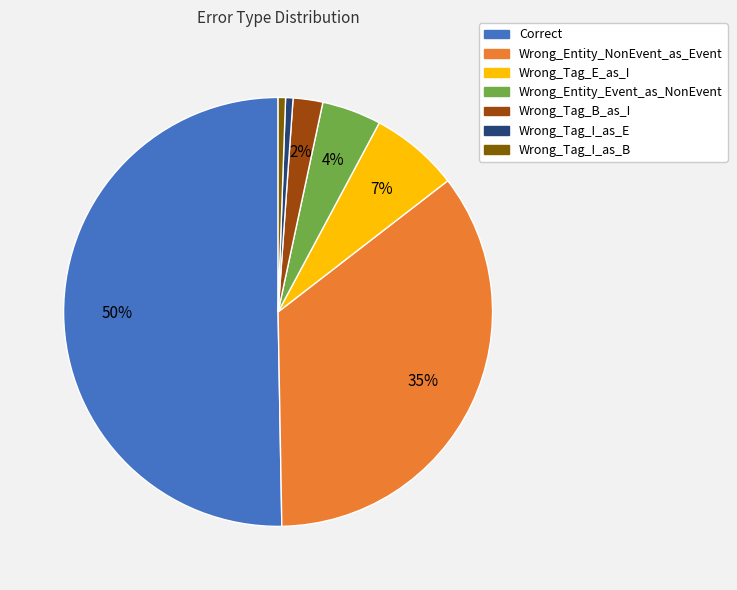

Does Wrong_Entity_Event_as_NonEvent represent more than half of the total?

No